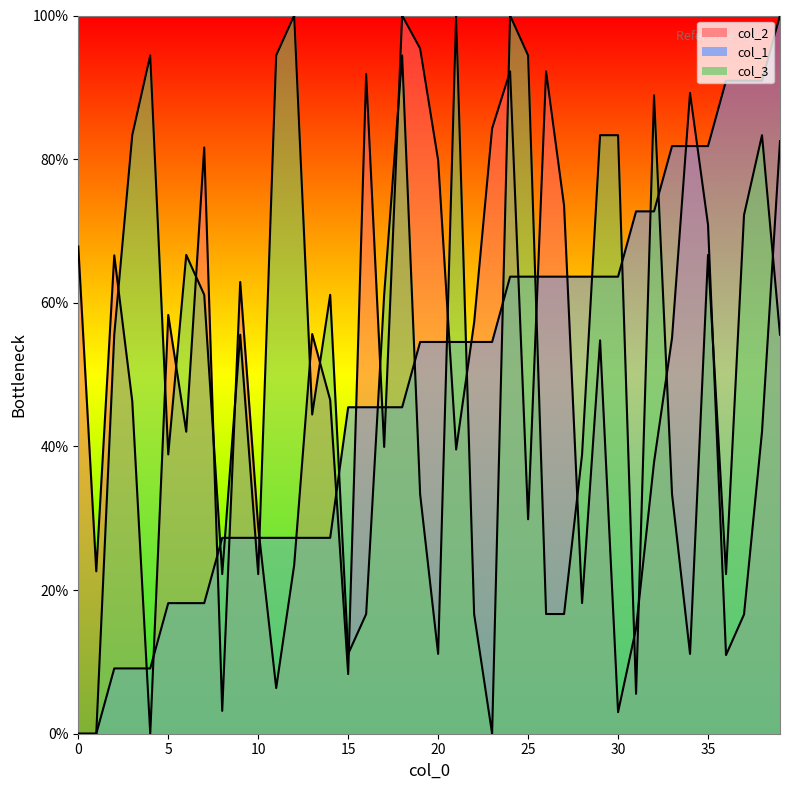

How many lines are shown in the chart?

3